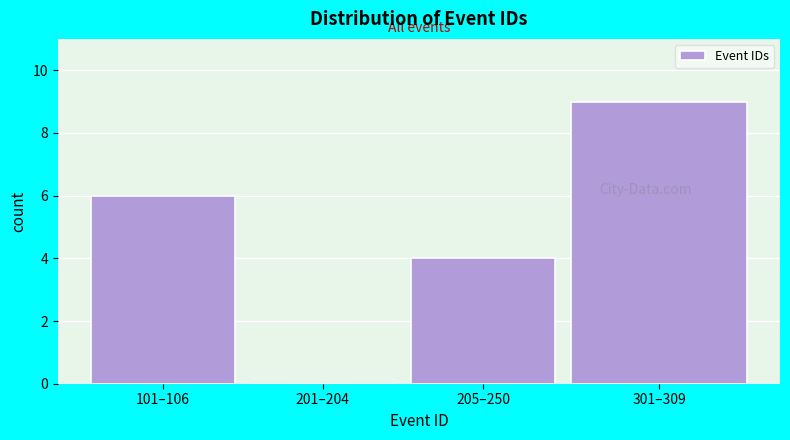

Reading left to right, list all the values displayed in this chart.

101–106=6	201–204=0	205–250=4	301–309=9